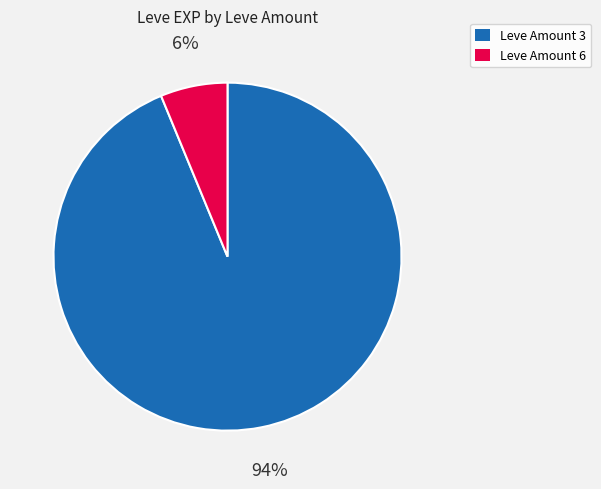

Between Leve Amount 6 and Leve Amount 3, which is larger?

Leve Amount 3